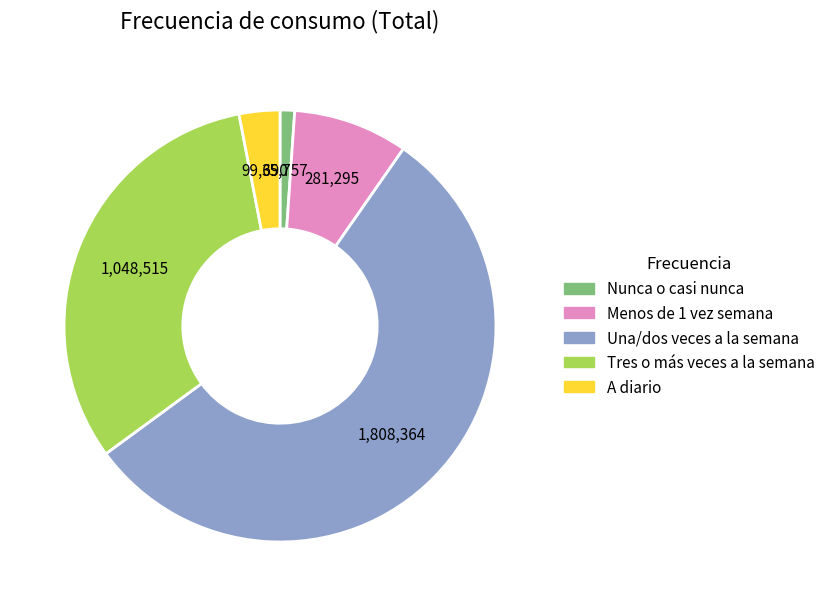

What is the largest slice in the pie chart?

Una/dos veces a la semana